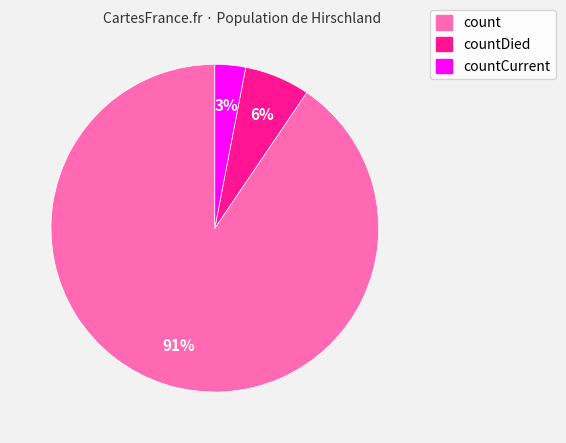

Is there a majority slice in this chart?

Yes